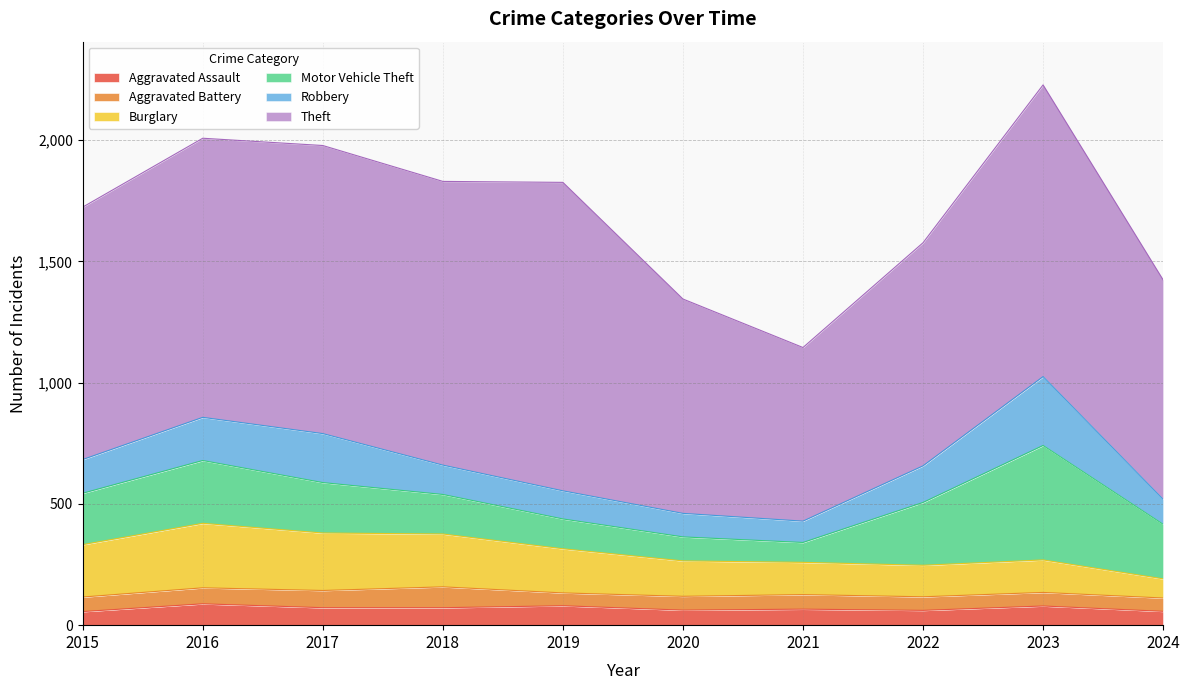

True or false: Motor Vehicle Theft and Theft intersect in this chart.

False